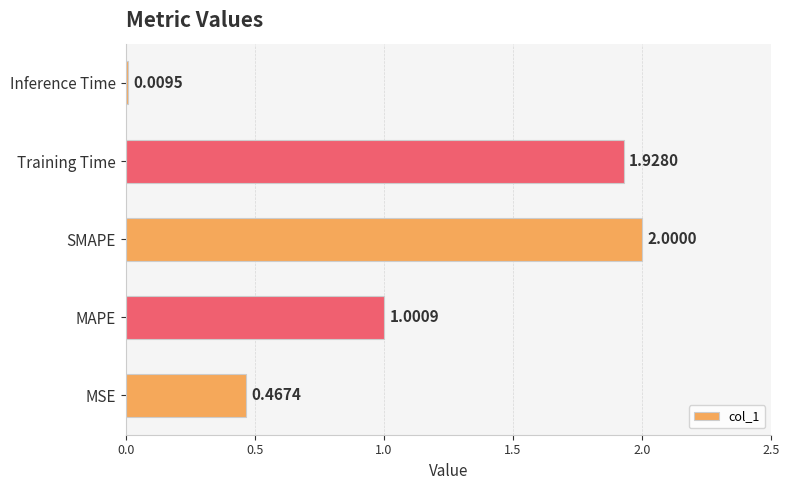

What is the difference between the maximum and second lowest values?

1.5